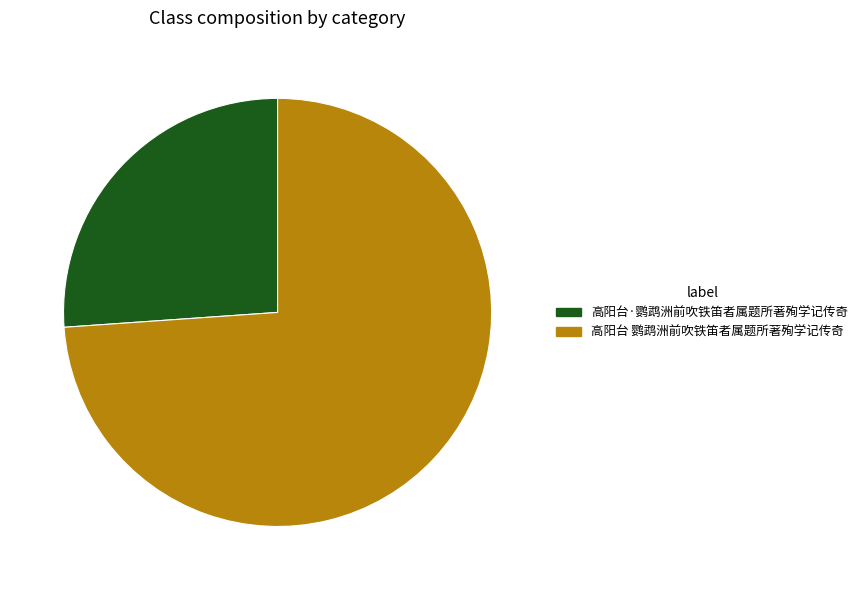

Is it true that 高阳台·鹦鹉洲前吹铁笛者属题所著殉学记传奇 is 33% of the pie?

False